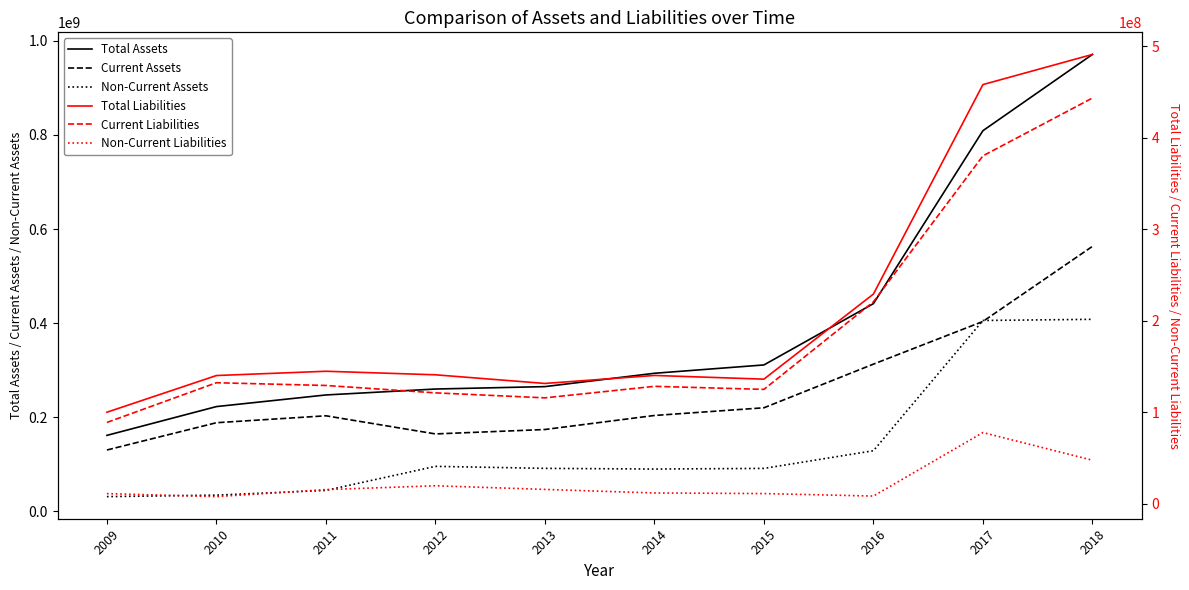

Which series has the largest total across all categories?

Total Assets